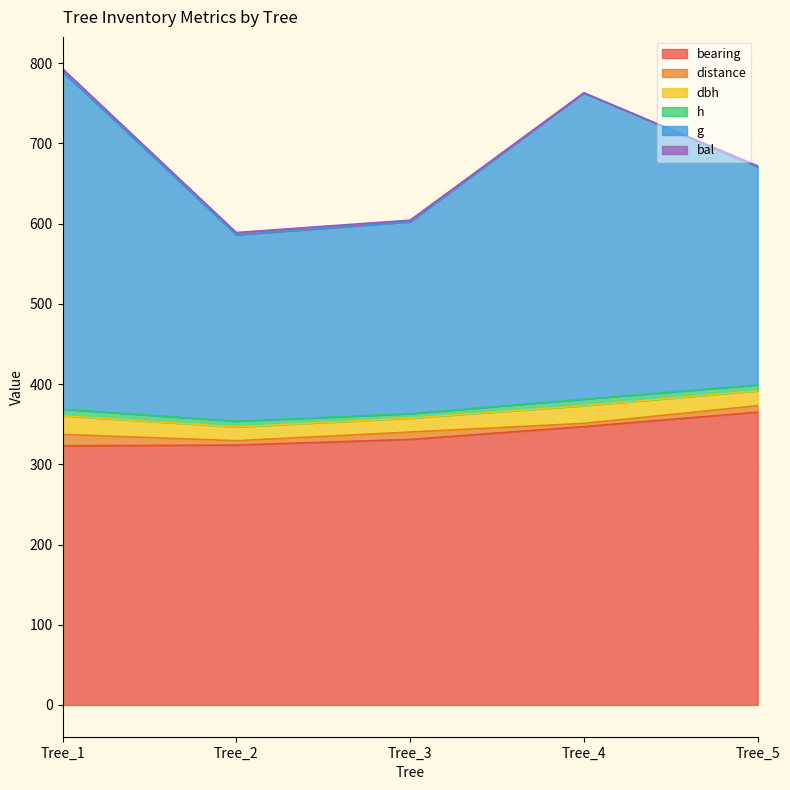

True or false: dbh and bearing intersect in this chart.

False